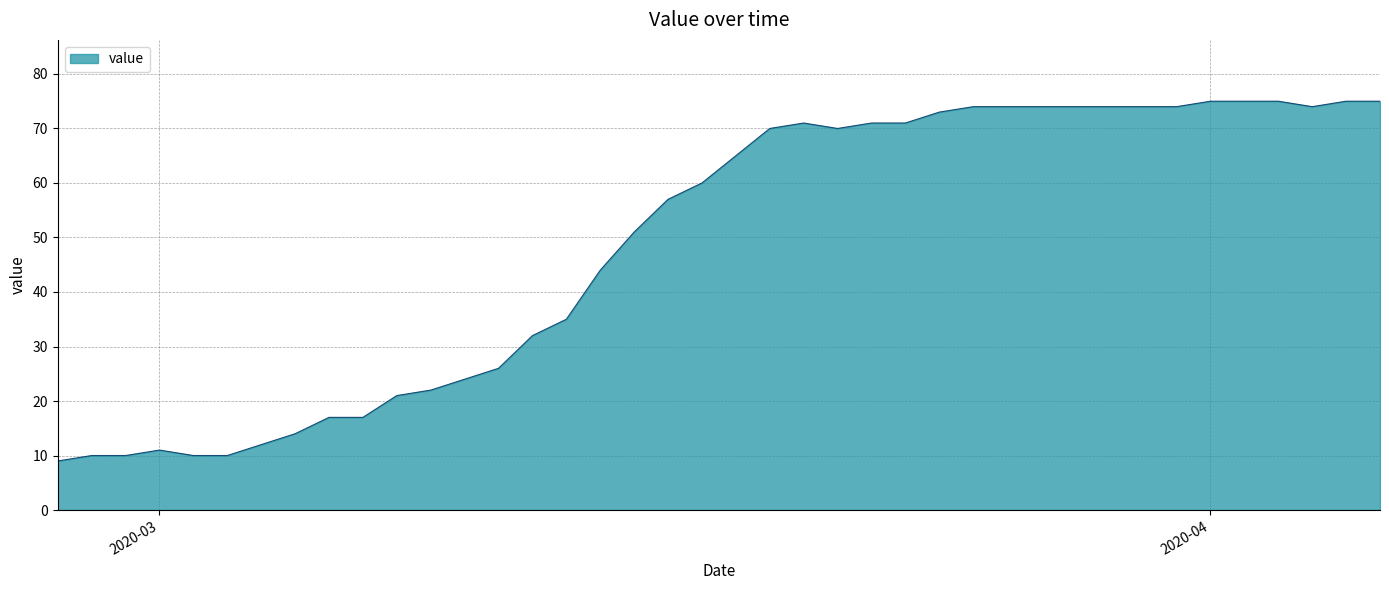

What is the minimum value shown in the chart?

9